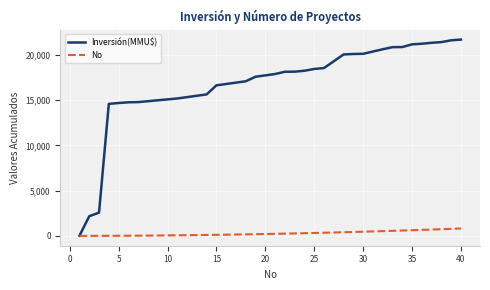

Does the chart have visible grid lines?

Yes